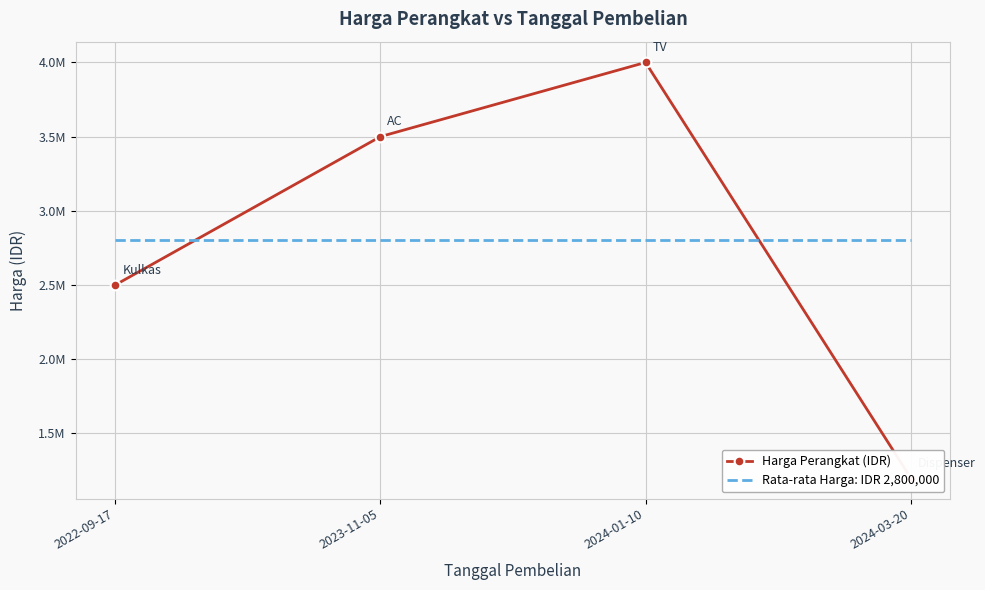

What is the greatest value displayed?

4000000